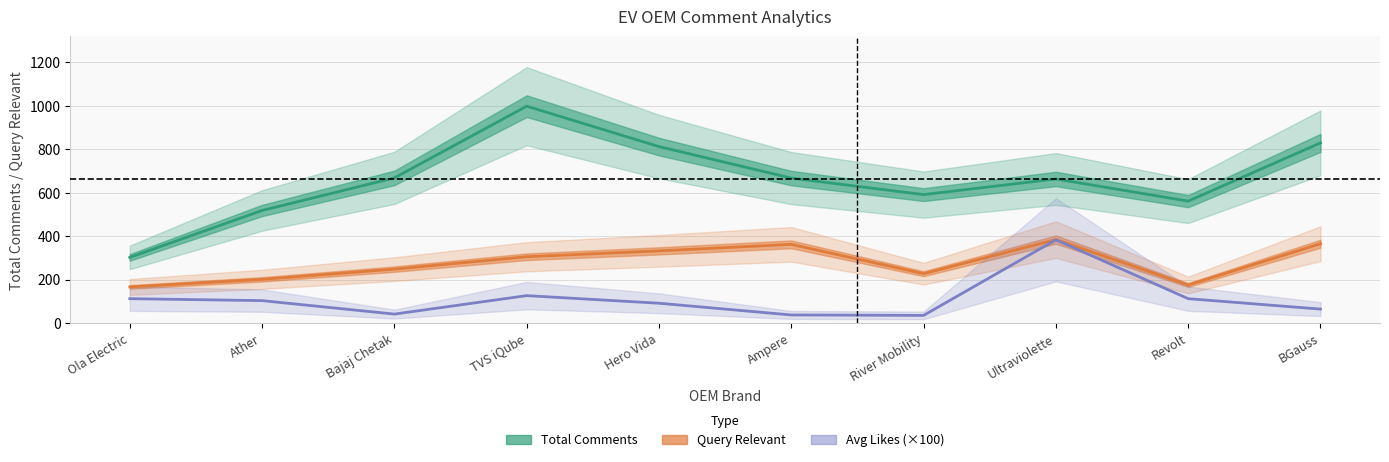

Where is the first local minimum for Query Relevant?

River Mobility